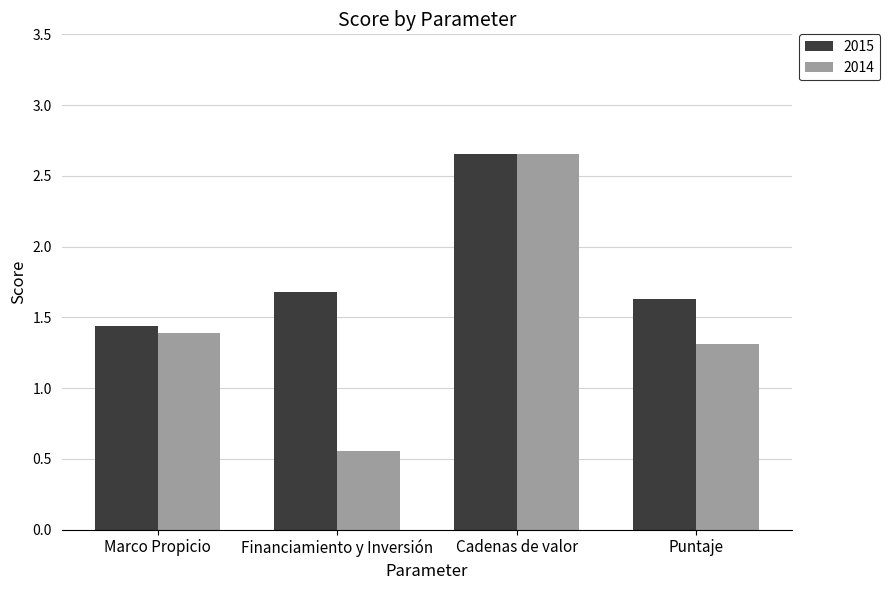

Is the value of 2014 at Marco Propicio greater than the value of 2015 at Marco Propicio?

No